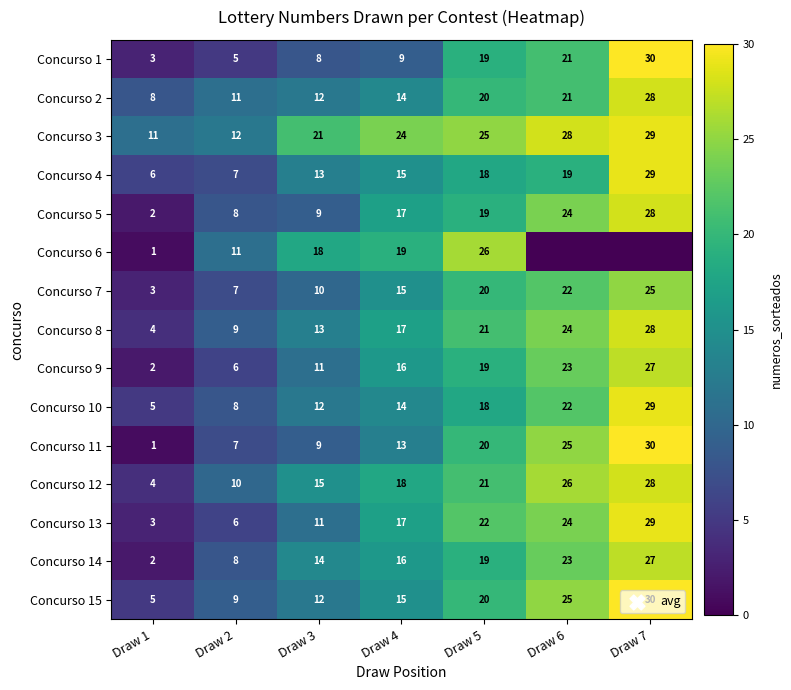

Is the value of Concurso 14 at Draw 7 greater than the value of Concurso 8 at Draw 7?

No